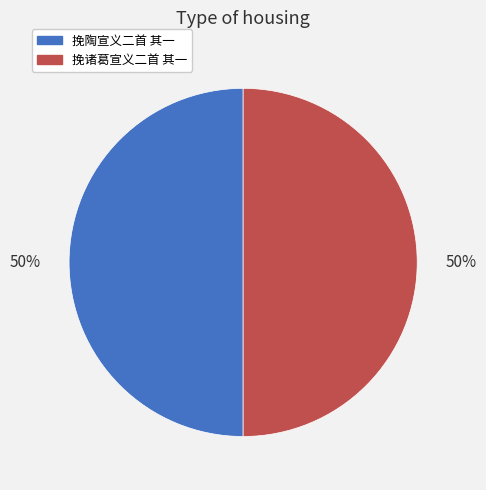

How many slices are in this pie chart?

2